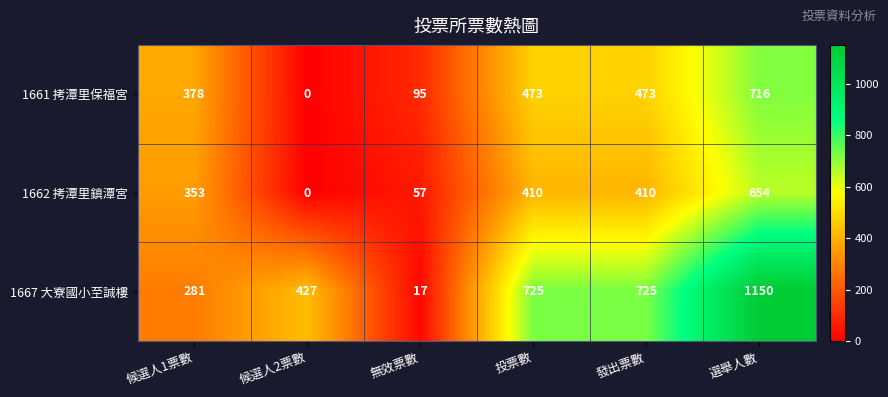

At how many categories does at least one series exceed 806?

1